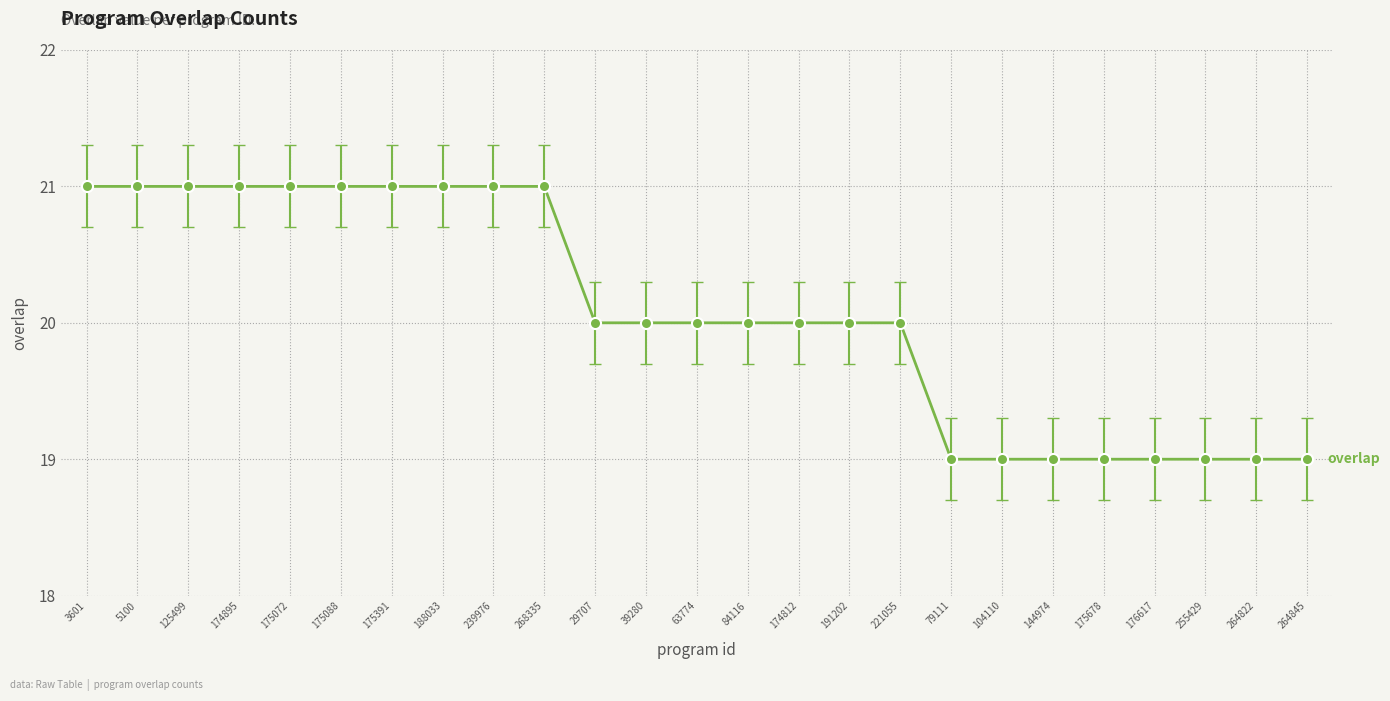

How many series are shown in this chart?

1